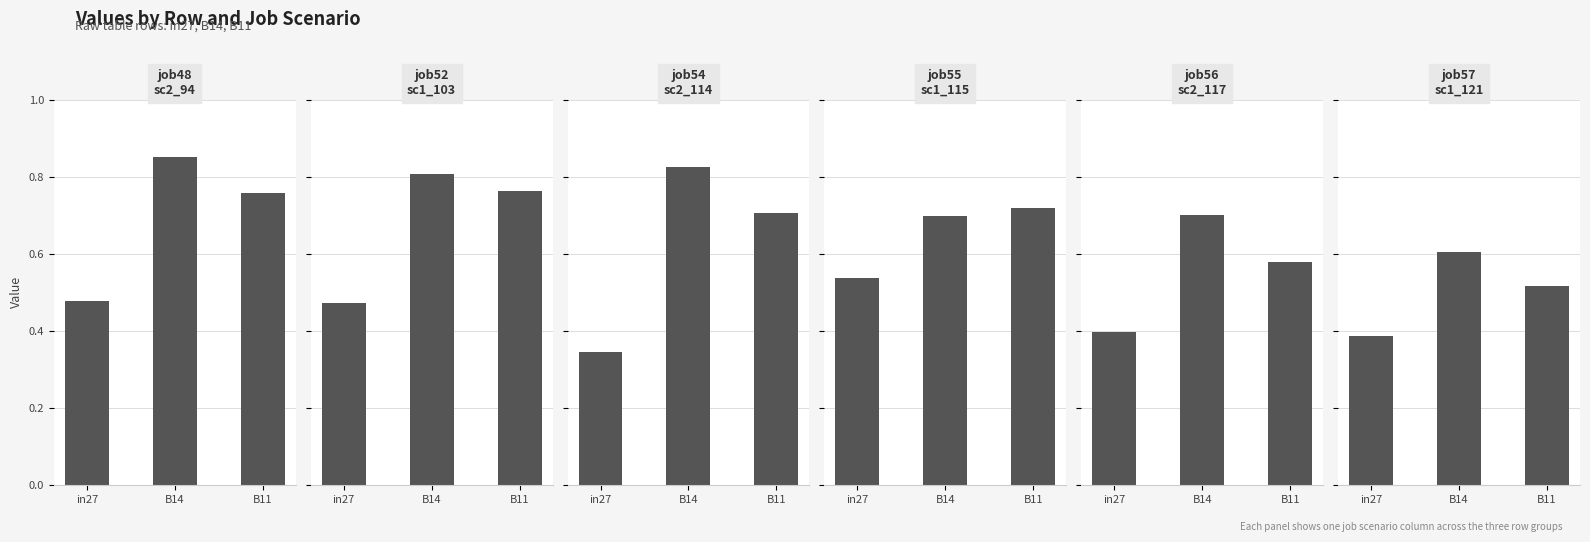

At which label does job56_scenario2_117 reach its minimum?

in27